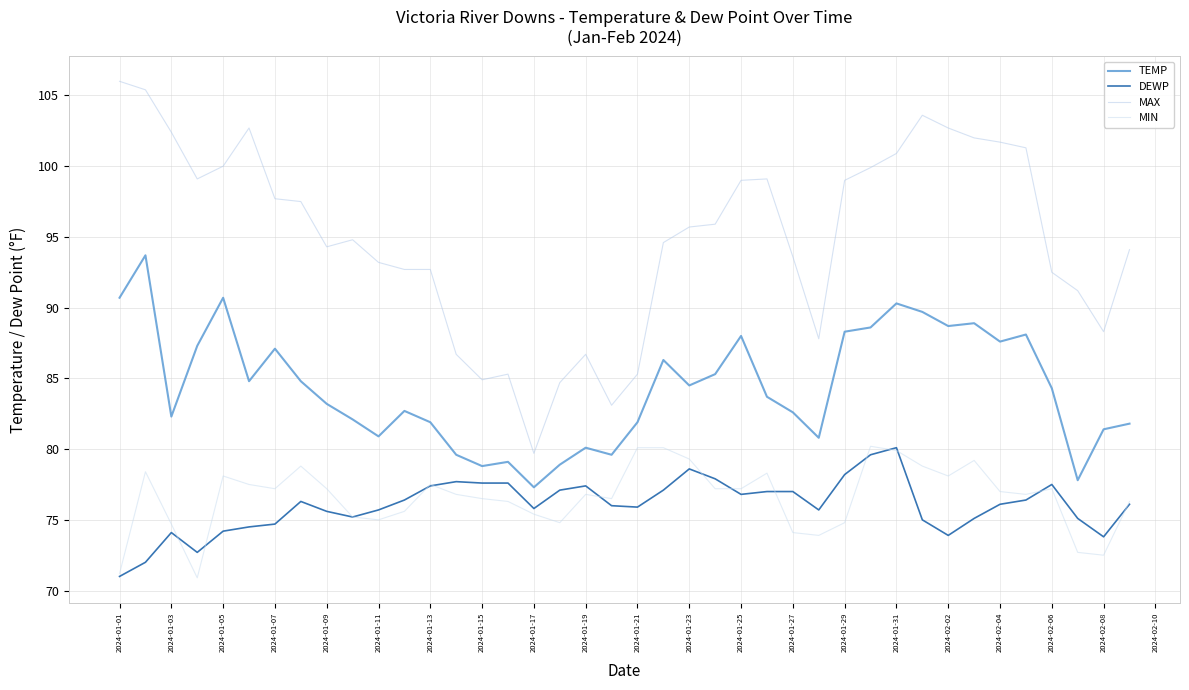

Where is MAX nearest to the value 92?

2024-02-06